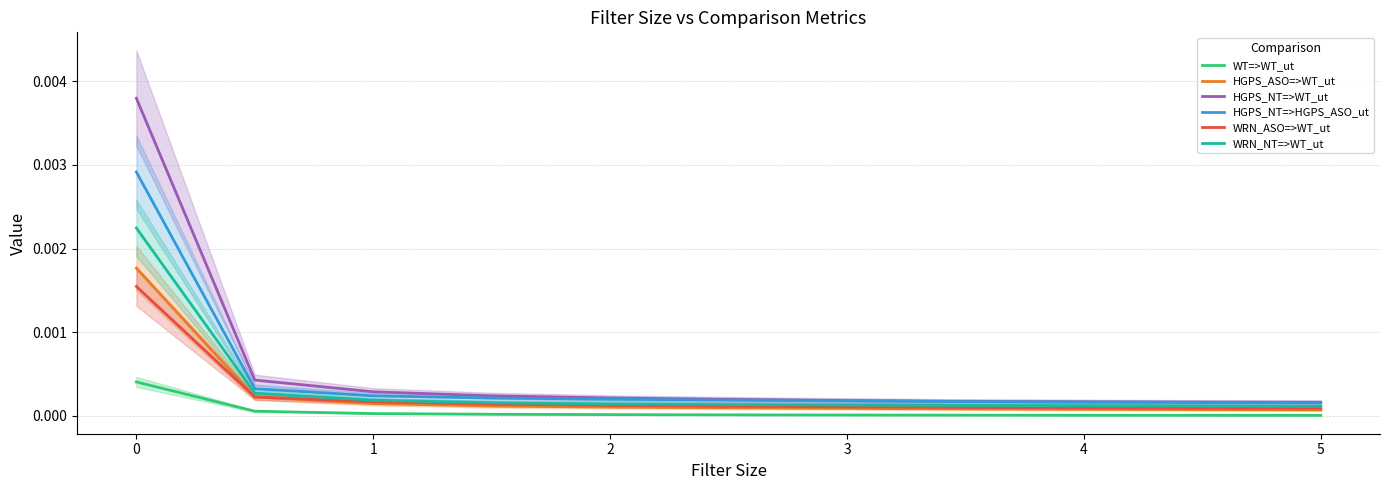

True or false: WRN_ASO=>WT_ut has more than 0 interior local peaks.

False